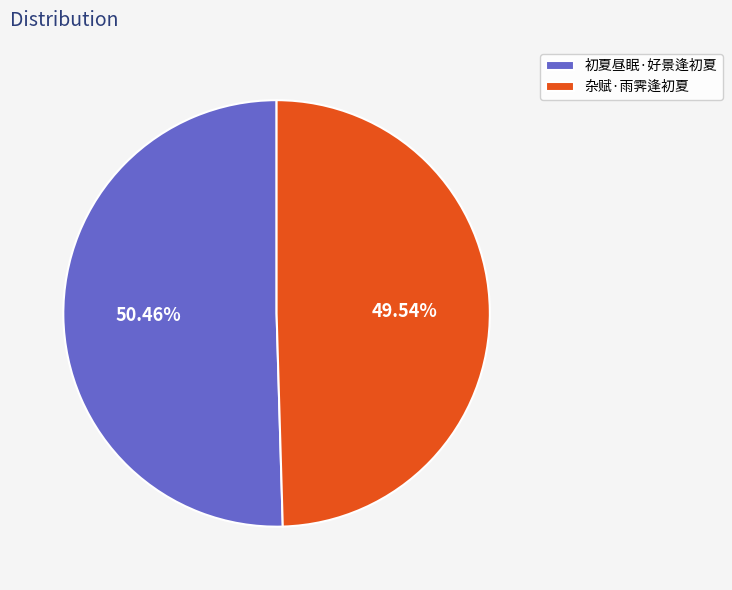

True or false: 杂赋·雨霁逢初夏 accounts for 36% of the total.

False